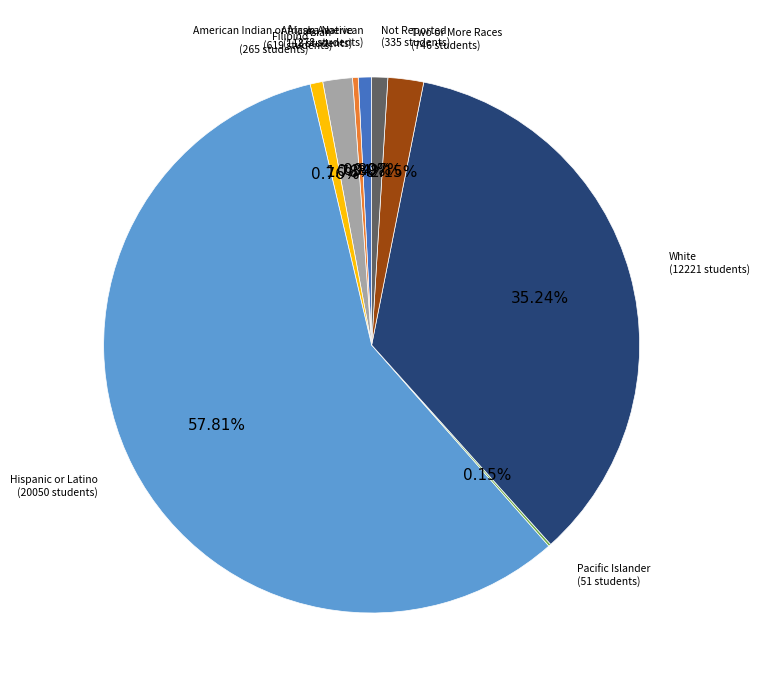

Does any single category account for the majority?

Yes